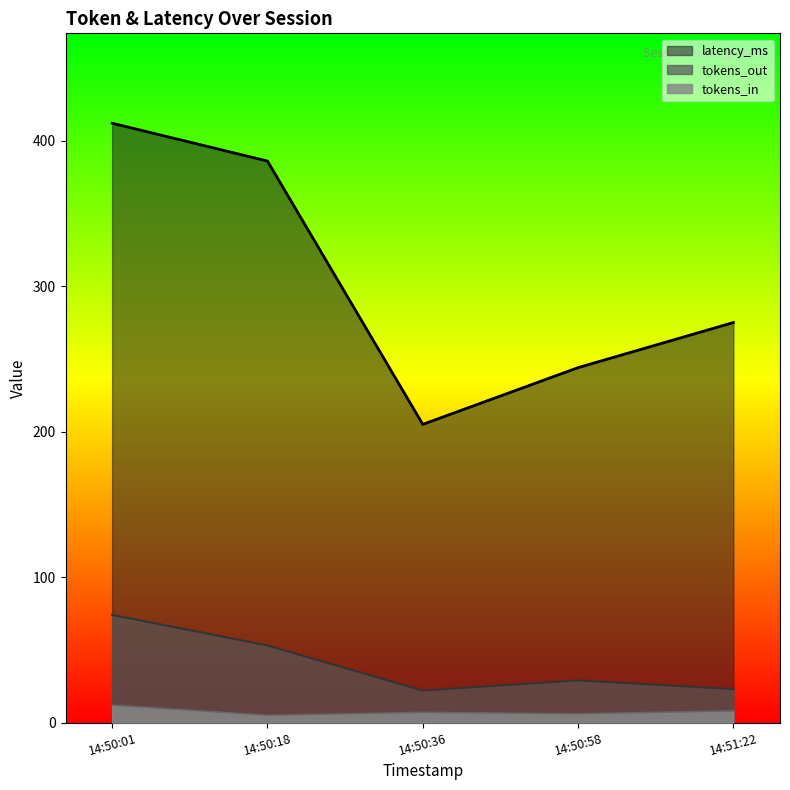

Is it true that tokens_out equals 74 at 14:50:01?

True